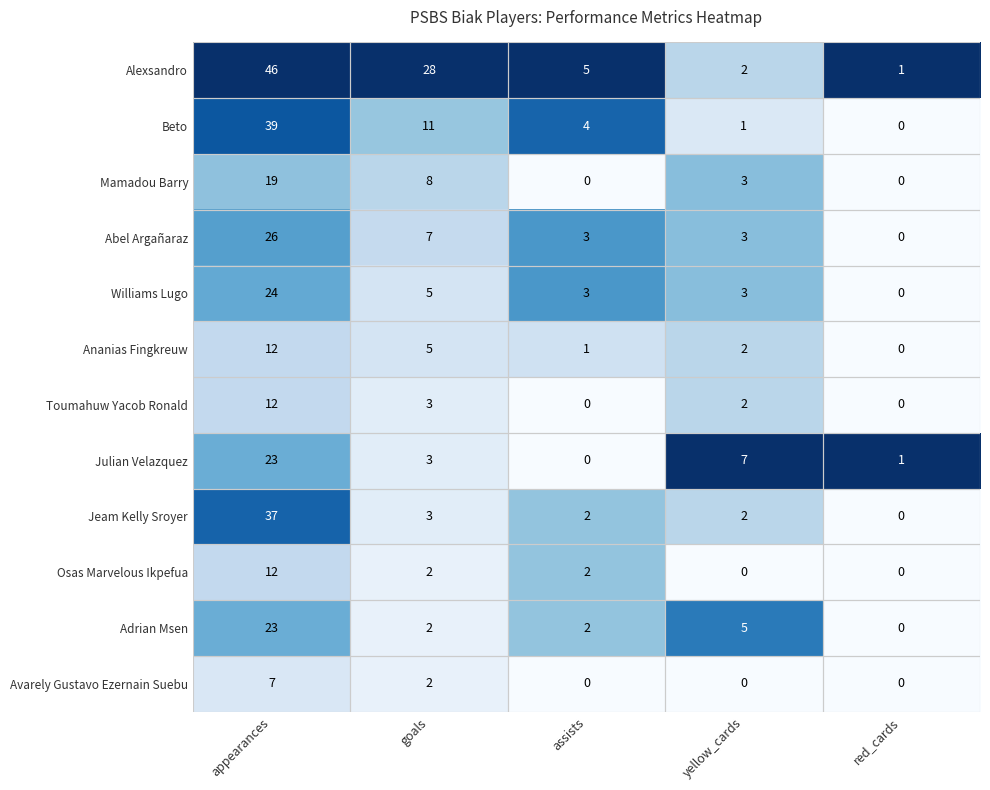

What is the maximum value shown in the chart?

46